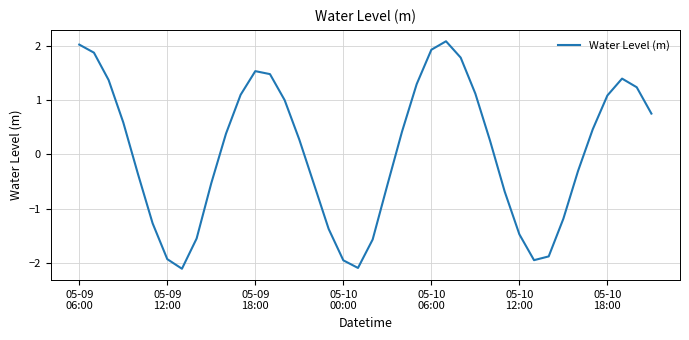

What is the minimum value shown in the chart?

-2.1